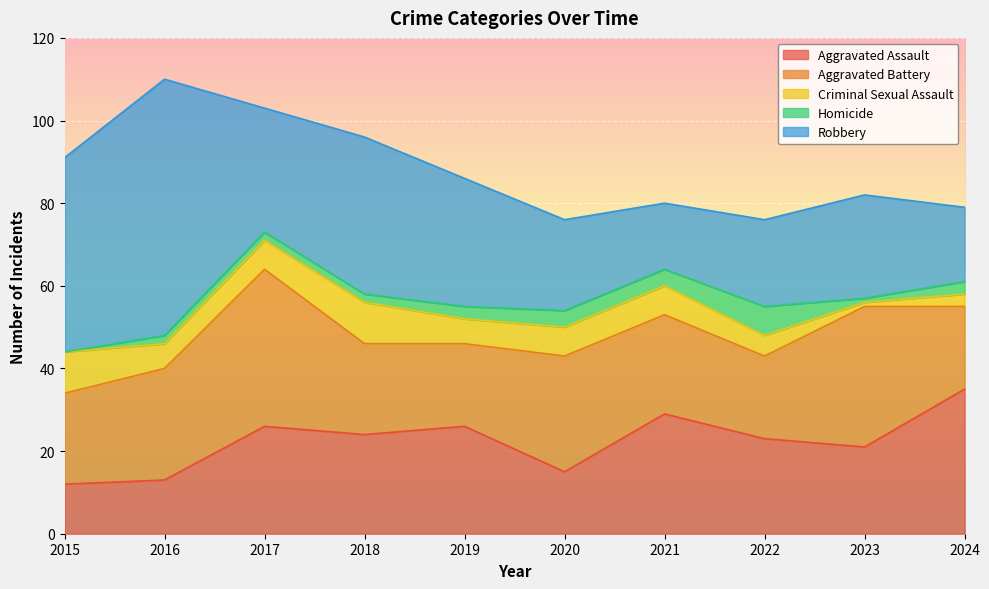

Where is the first local maximum for Homicide?

2022